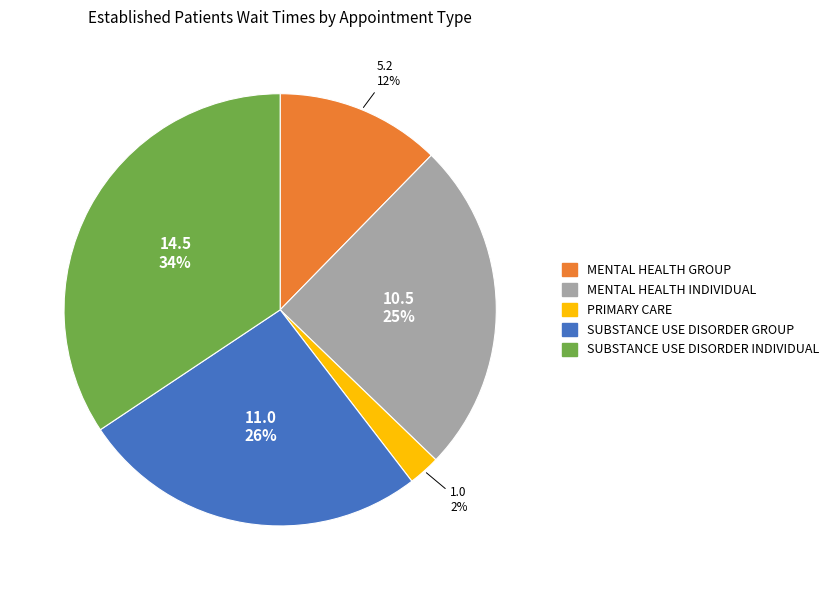

Is there a majority slice in this chart?

No